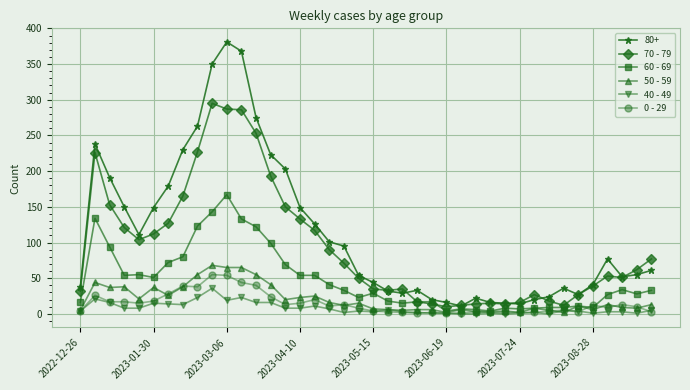

What is the difference between the second highest and second lowest values in the 60 - 69 series?

139